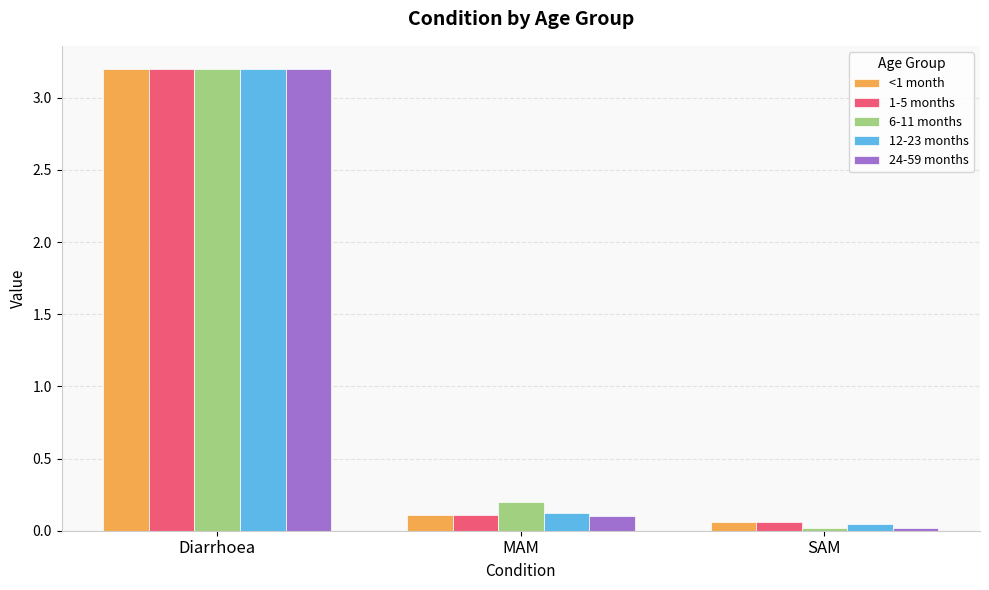

At which category is the sum across all series the highest?

Diarrhoea